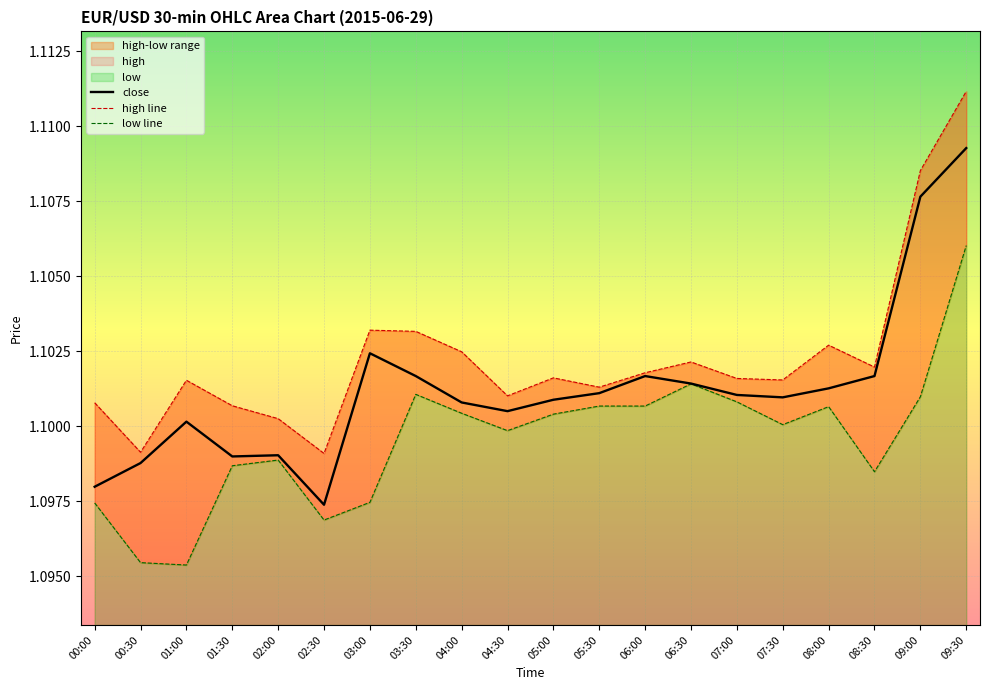

What is the label of the 8th point from the right?

06:00